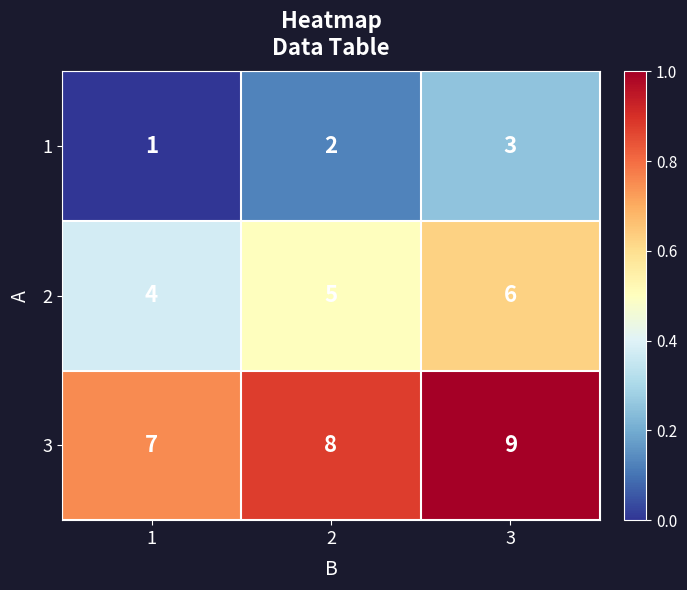

Reading left to right, list all the values displayed in this chart.

1: 1	2	3
2: 4	5	6
3: 7	8	9